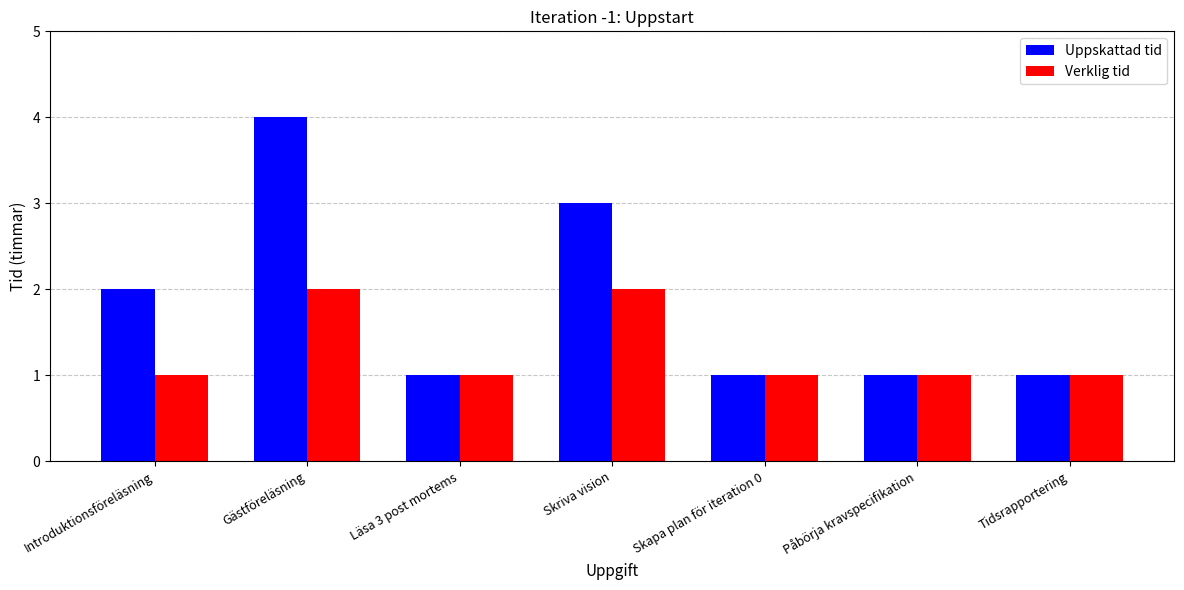

At which category does the chart reach its peak across all series?

Gästföreläsning